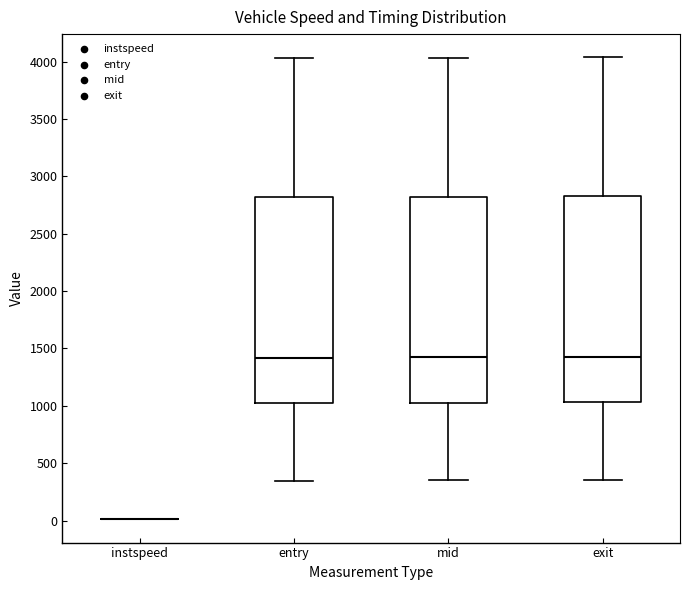

Reading left to right, transcribe this box plot: for each box, give where its median line is, the range the box spans, and where its two whiskers end, as read against the y-axis. The values are not printed on the chart, so give them approximately, as read against the axis.

instspeed: box collapsed to a line at 0, whiskers 0 to 0
entry: median 1400, box 1000 to 2800, whiskers 350 to 4050
mid: median 1400, box 1050 to 2800, whiskers 350 to 4050
exit: median 1450, box 1050 to 2850, whiskers 350 to 4050